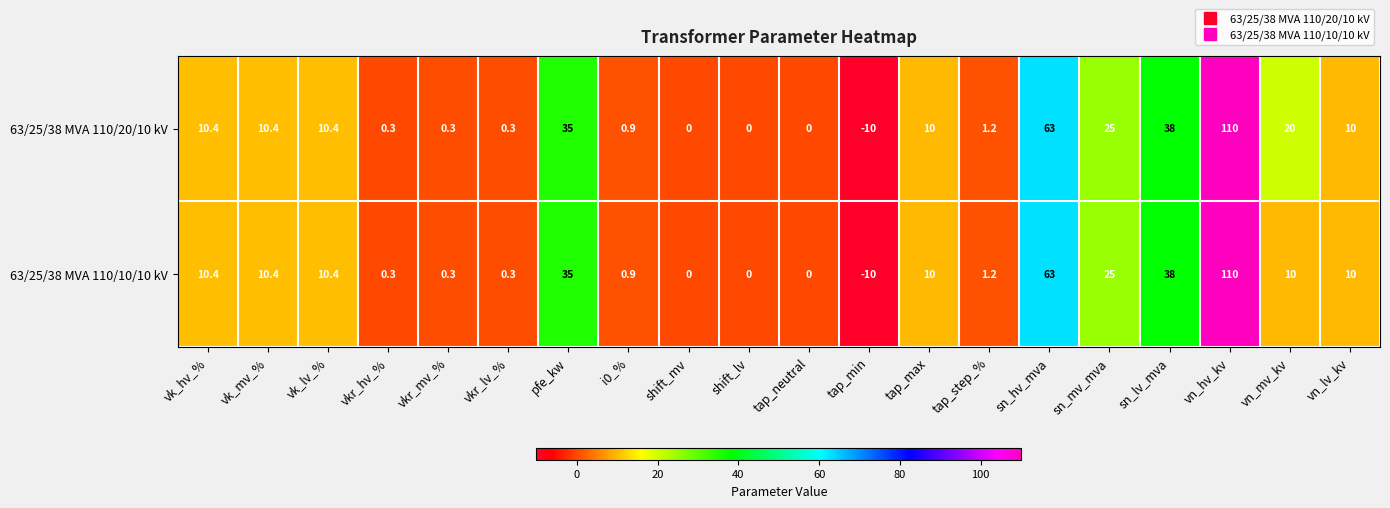

Which series changed the most between vn_mv_kv and vn_lv_kv?

63/25/38 MVA 110/20/10 kV